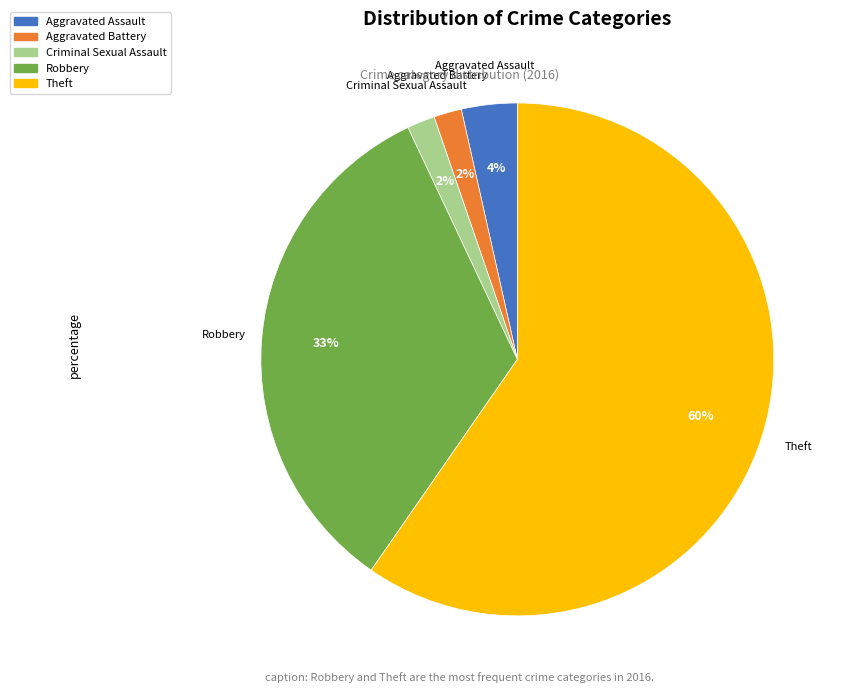

Which slice represents more than half of the pie?

Theft